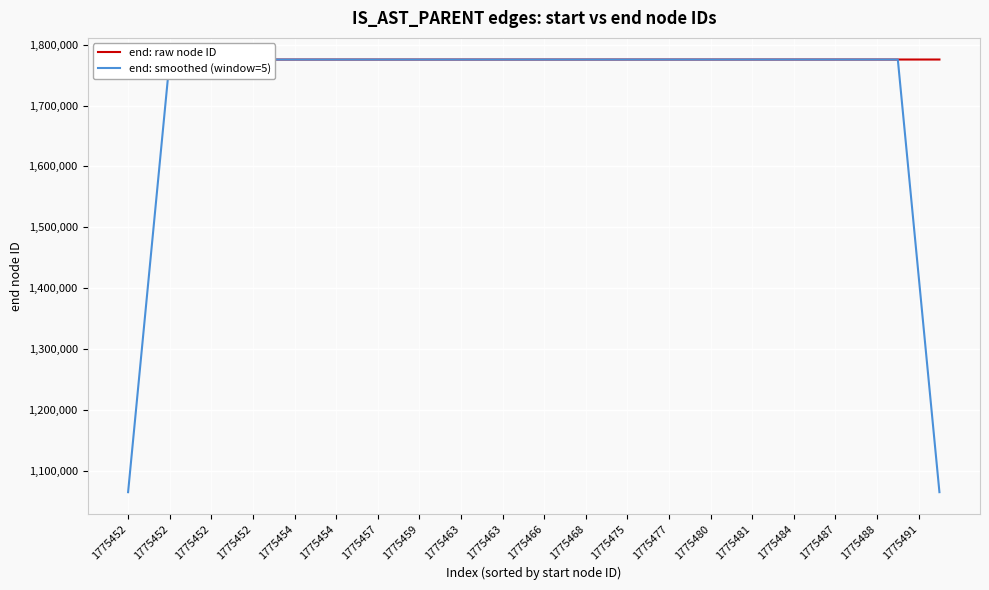

What is the total value across all series at 1775454?

3550915.4